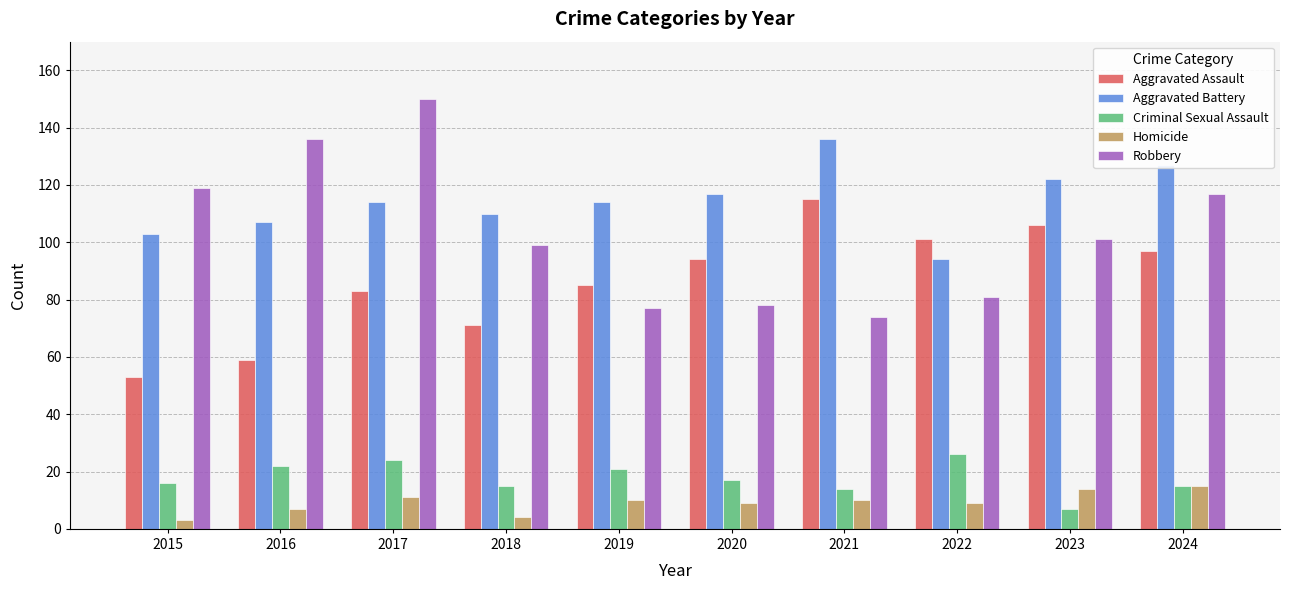

What is the difference between the maximum and second lowest values in the Aggravated Assault series?

56